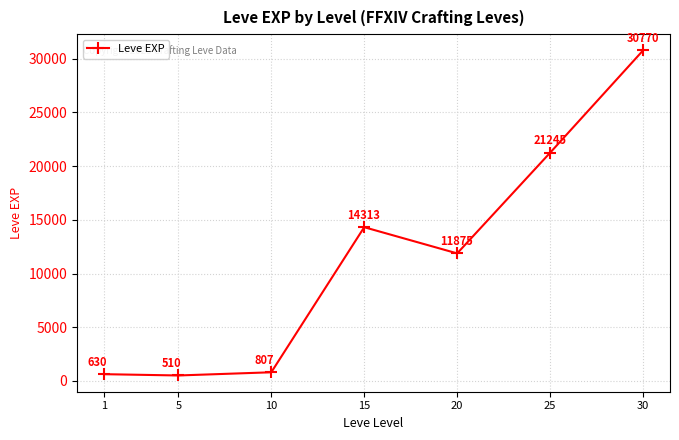

What is the difference between the values at 10 and 30?

29963